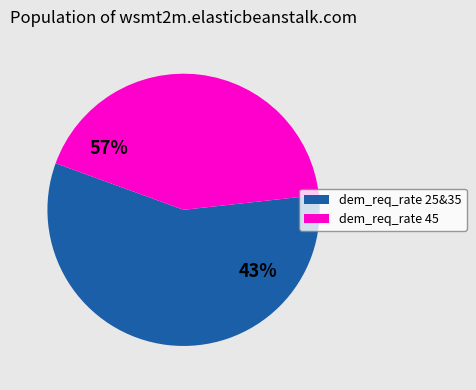

Does 35 represent more than half of the total?

No